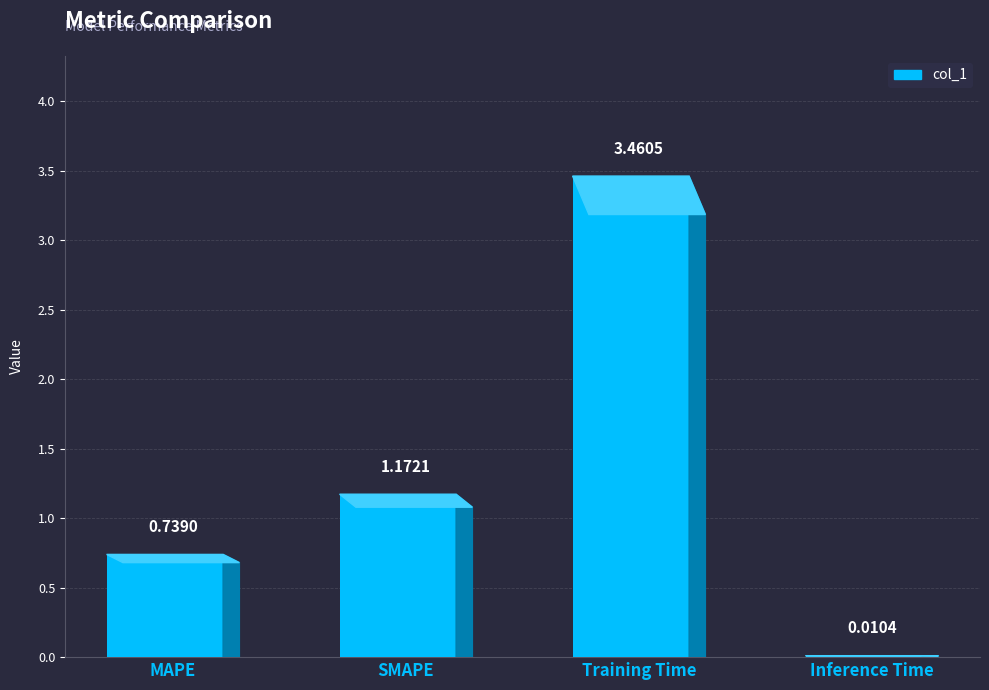

What is the change in value from MAPE to SMAPE?

+0.4